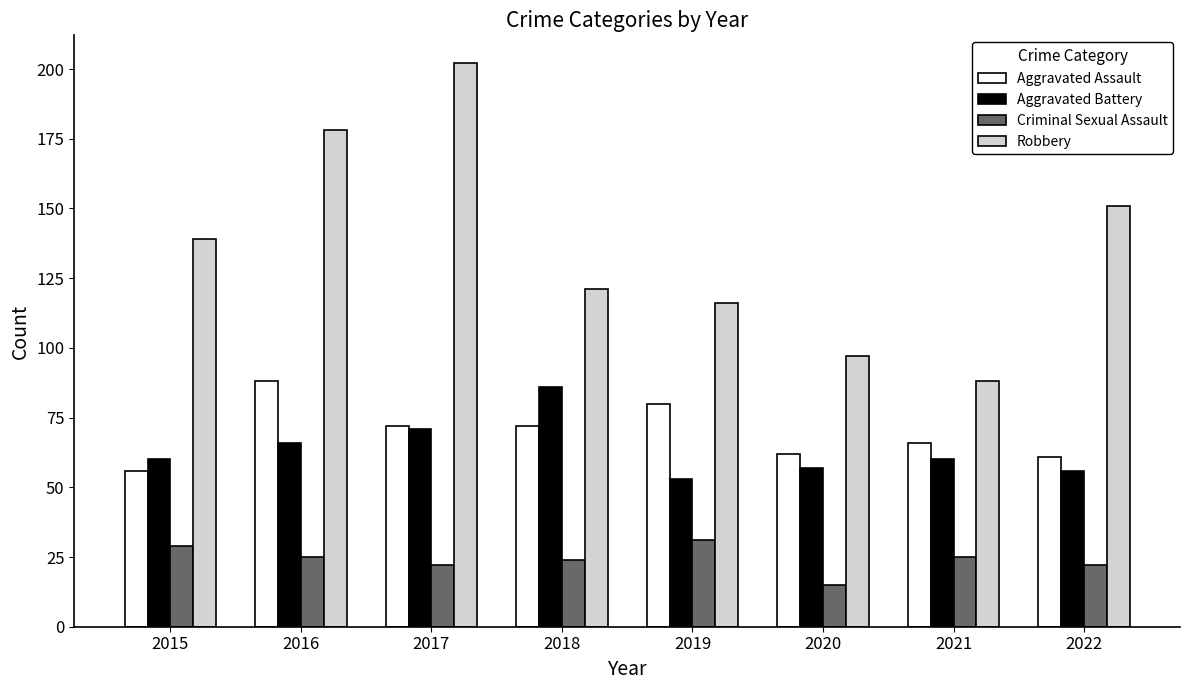

Is the value of Criminal Sexual Assault at 2019 greater than the value of Aggravated Battery at 2018?

No